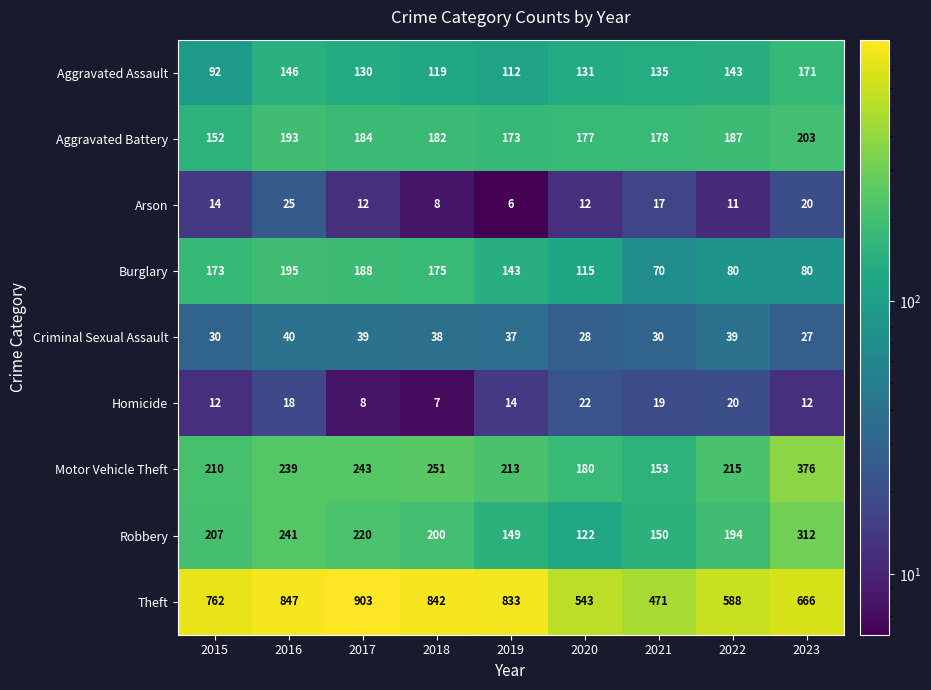

Count the number of categories in the chart.

9